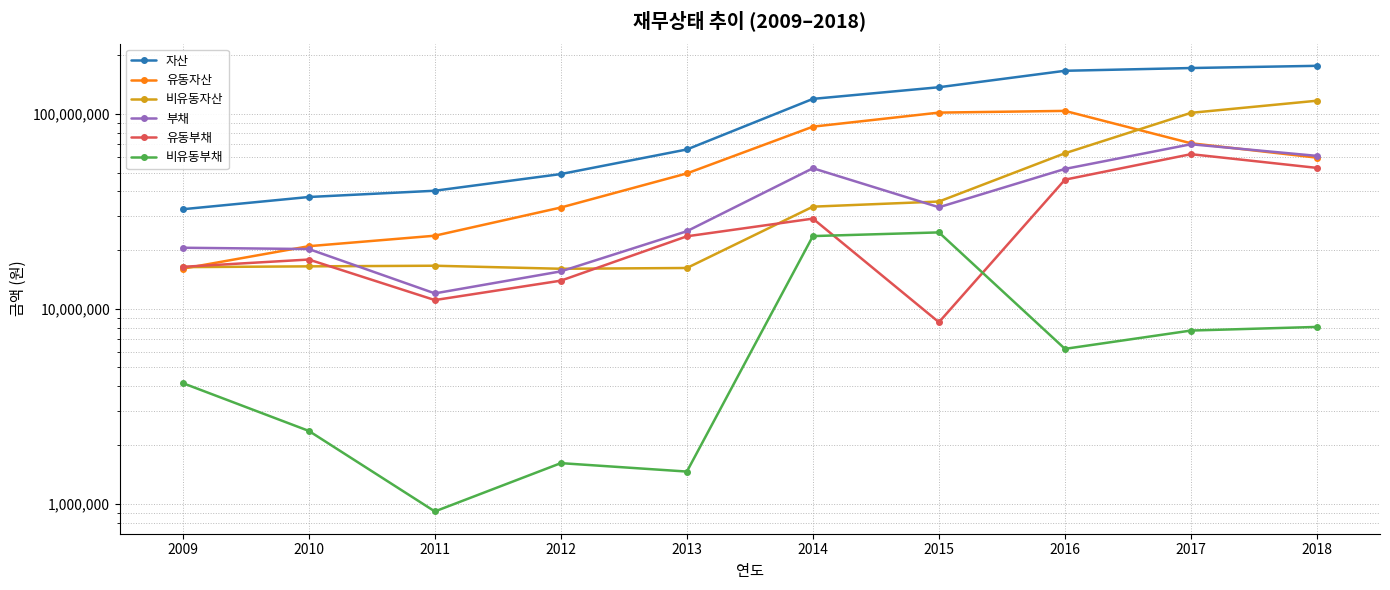

At 2014, list the series in order from largest to smallest.

자산, 유동자산, 부채, 비유동자산, 유동부채, 비유동부채